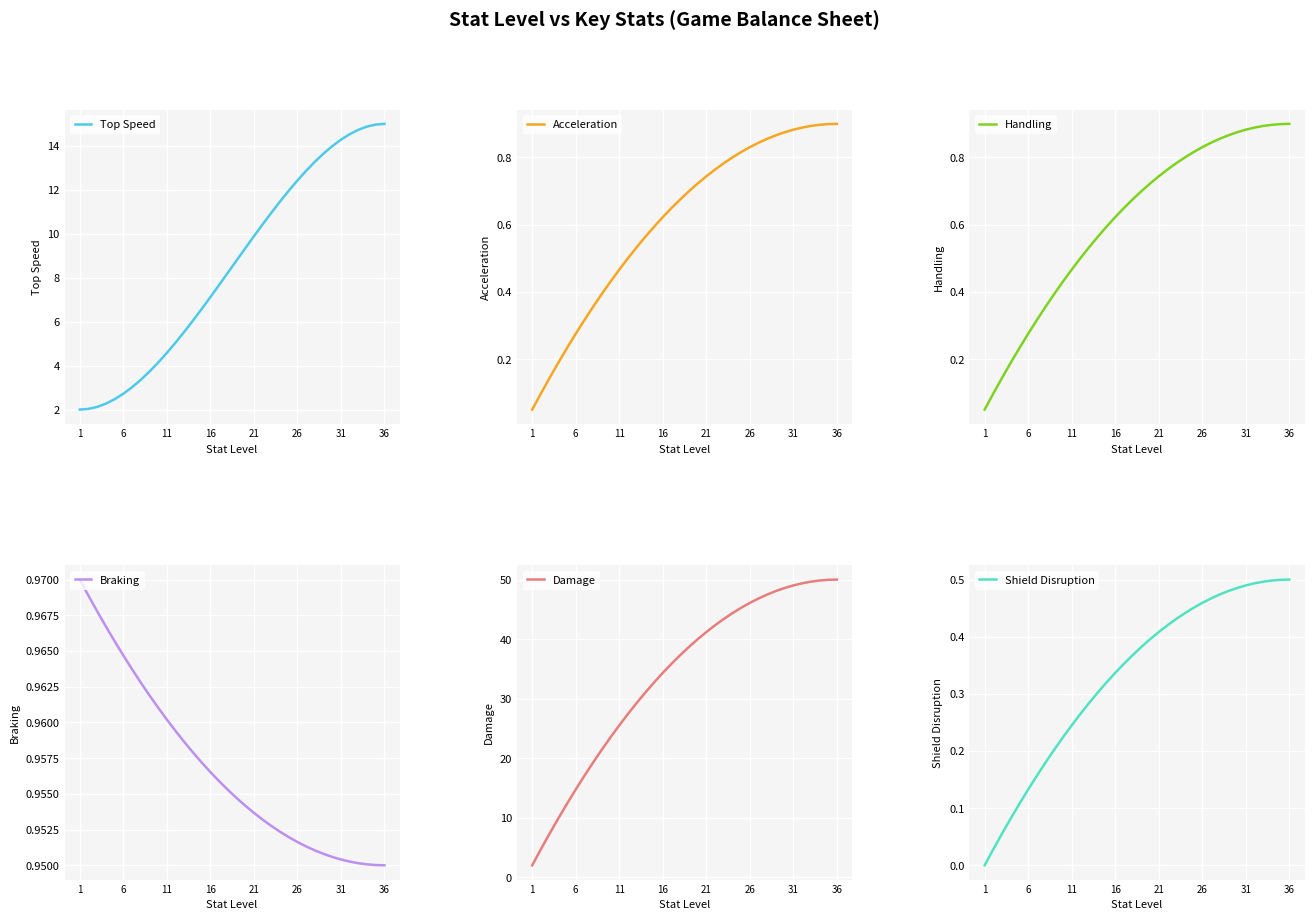

Which series has the largest range (max minus min)?

Damage